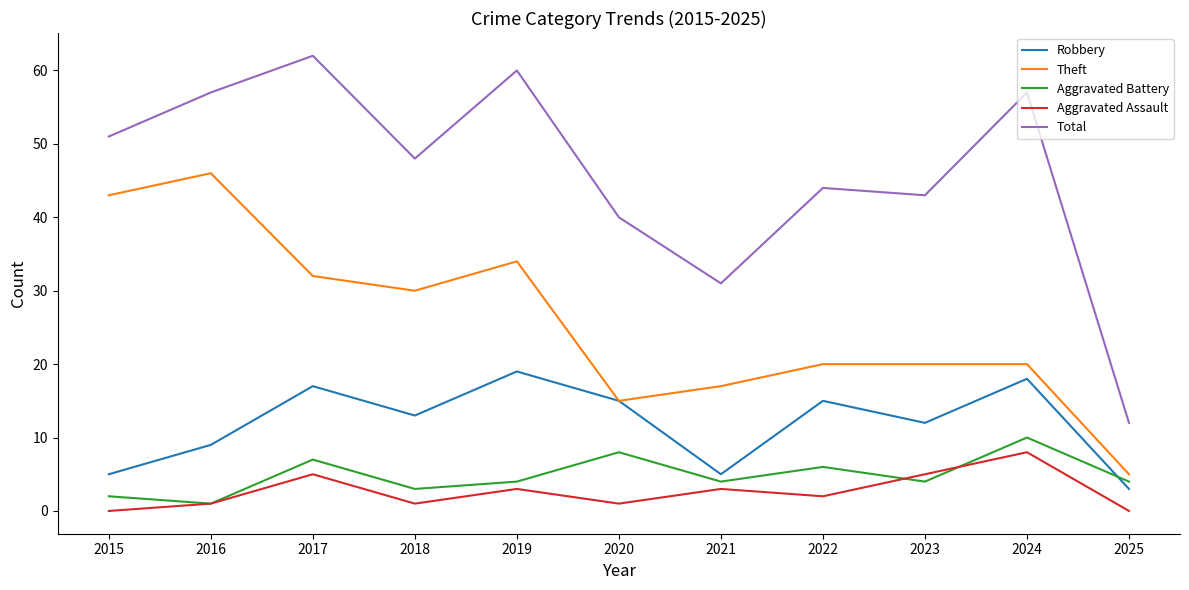

True or false: Aggravated Assault has more than 1 points higher than both neighbors.

True